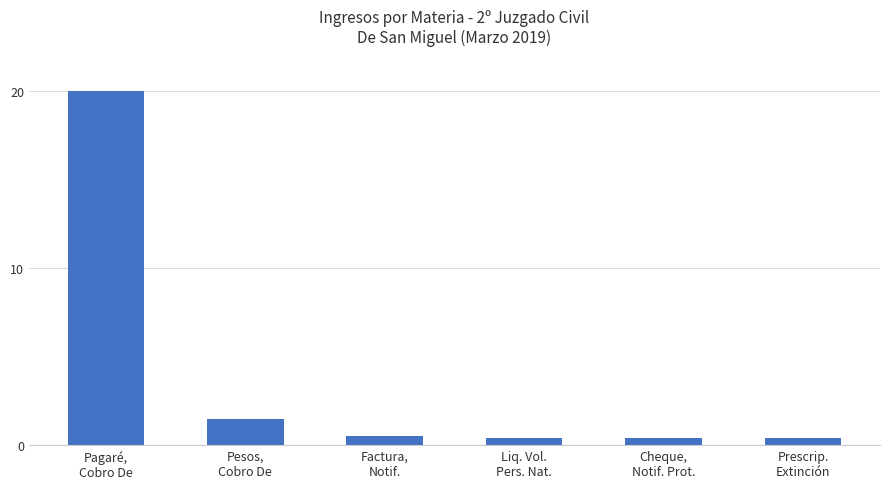

What is the greatest value displayed?

20.0